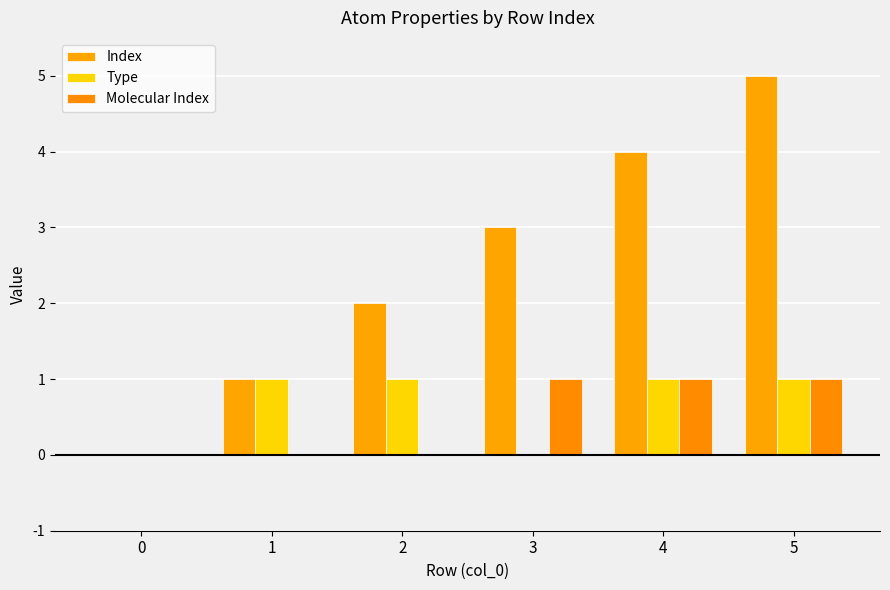

What are all the series names shown in the legend?

Index, Type, Molecular Index